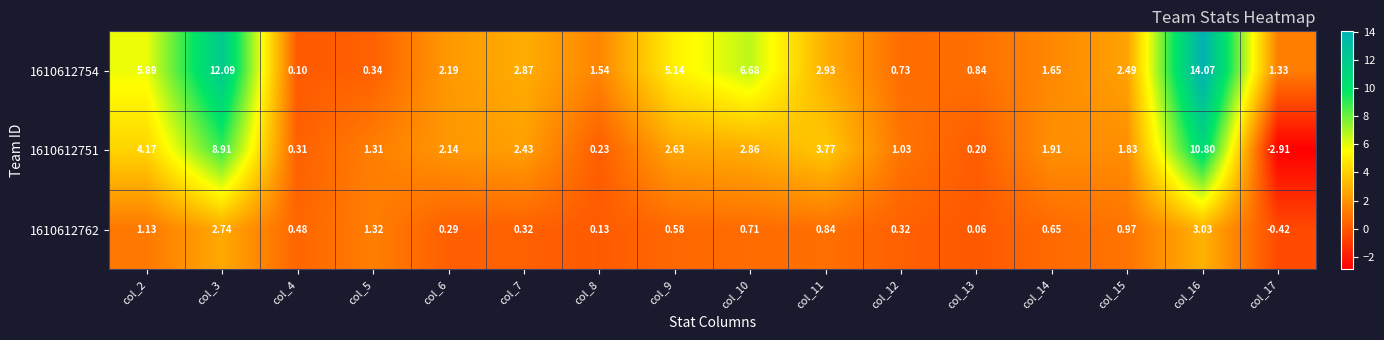

Is the value of 1610612751 at col_16 greater than the value of 1610612762 at col_7?

Yes